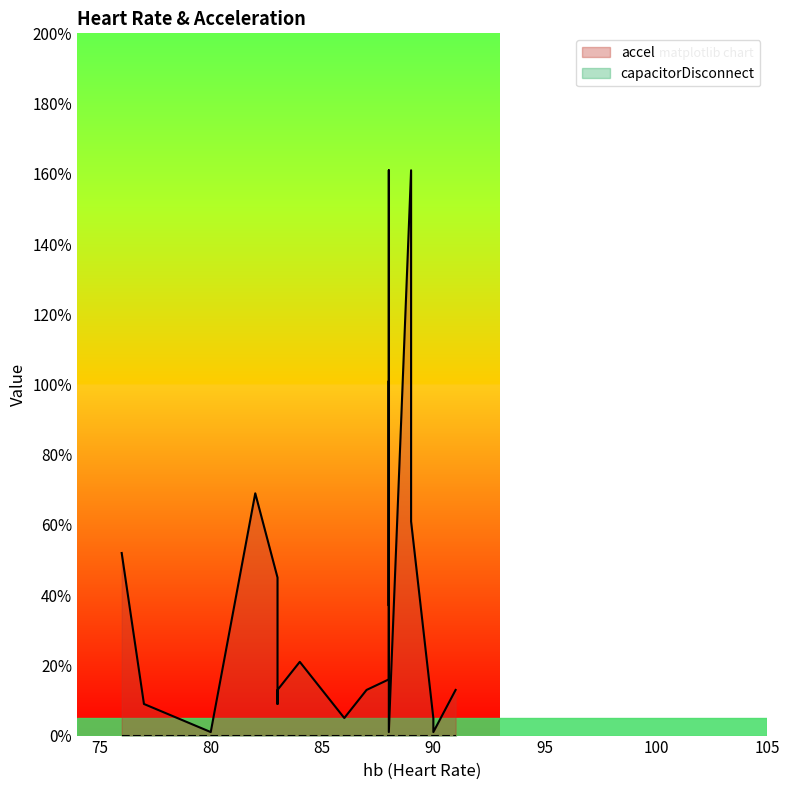

Reading left to right, transcribe all the data shown in this chart.

accel: 52	9	1	69	45	9	13	21	5	13	16	101	37	161	1	161	61	5	1	13
capacitorDisconnect: 0	0	0	0	0	0	0	0	0	0	0	0	0	0	0	0	0	0	0	0